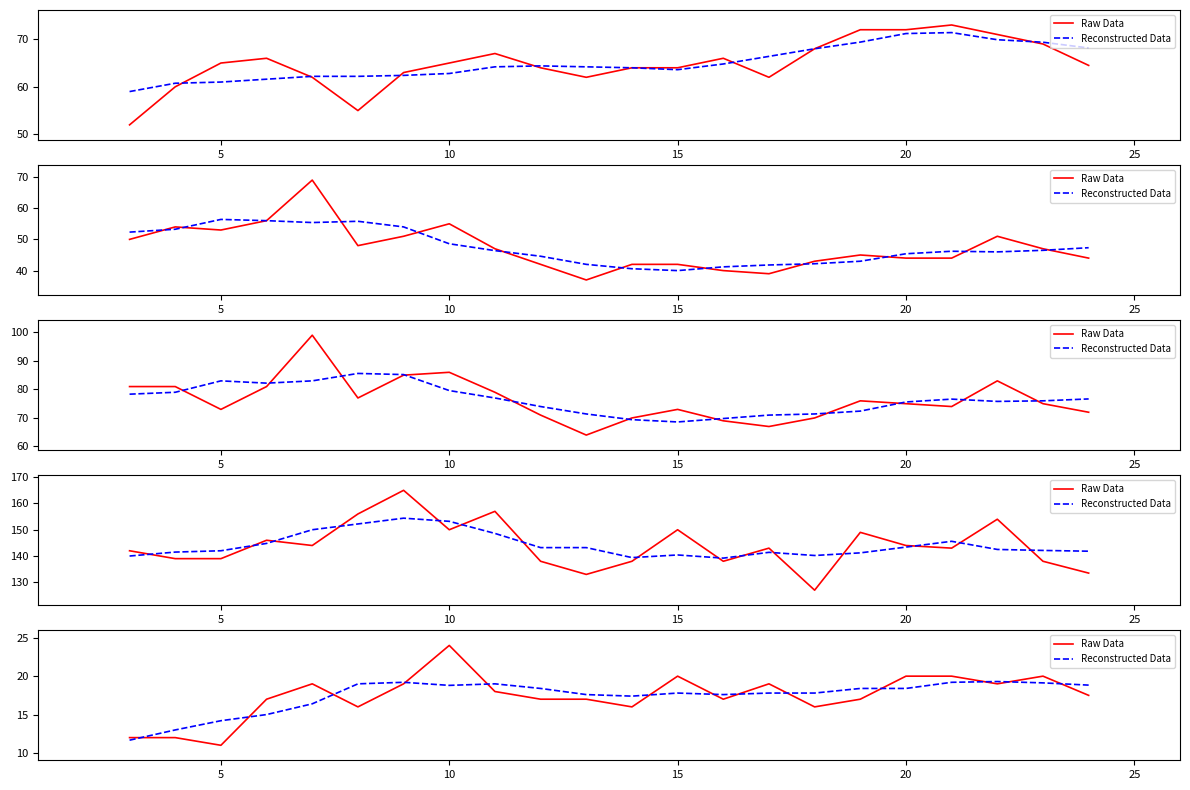

Which series ends up on top after the final intersection of Raw Data and Reconstructed Data?

Reconstructed Data